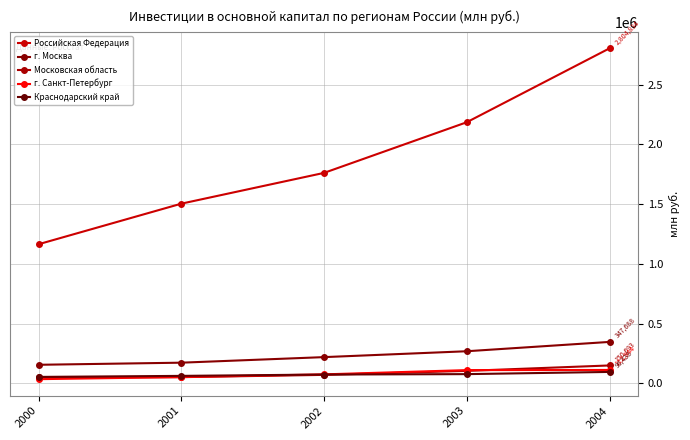

The Краснодарский край series shows 96438 at 2004. True or false?

True